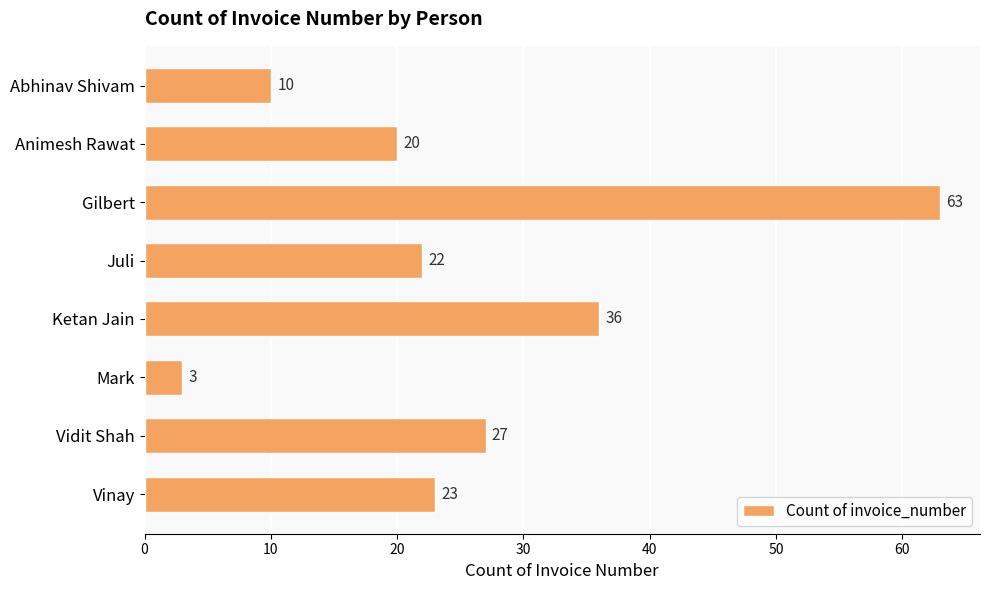

Is it true that the value at Juli is 22?

True